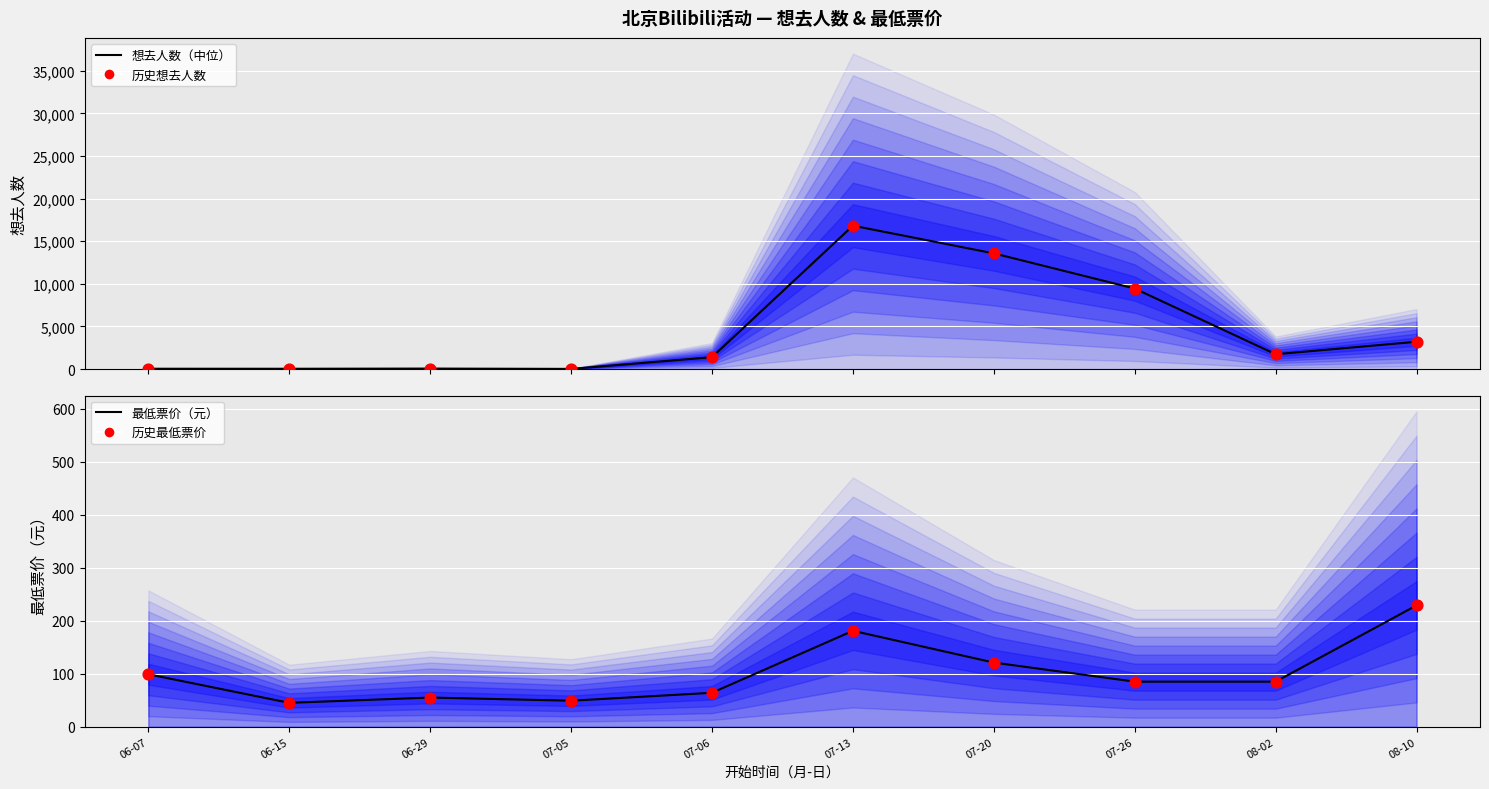

What is the total value across all series at 07-06?

2904